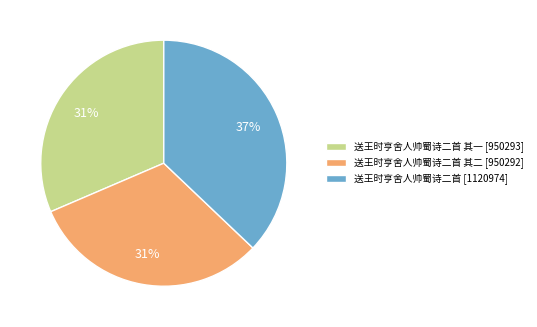

Between 送王时亨舍人帅蜀诗二首 其一 [950293] and 送王时亨舍人帅蜀诗二首 [1120974], which is larger?

送王时亨舍人帅蜀诗二首 [1120974]